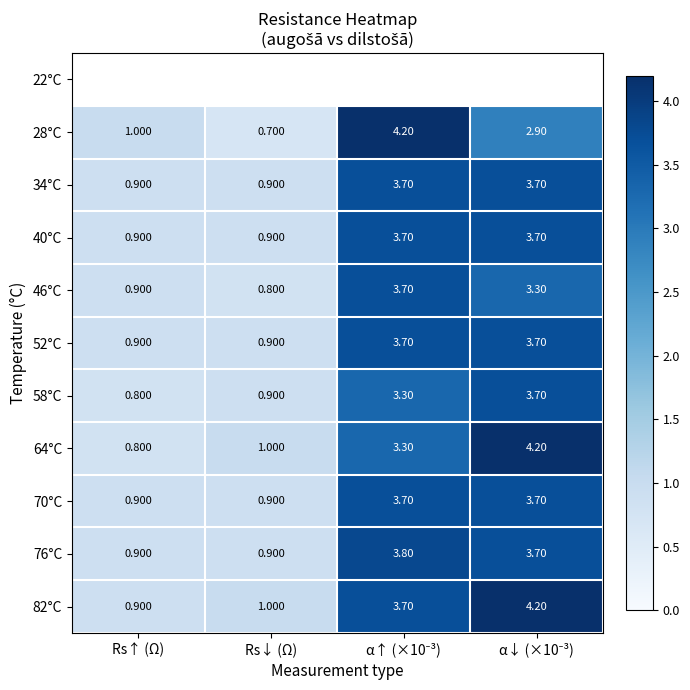

What is the greatest value displayed?

4.2